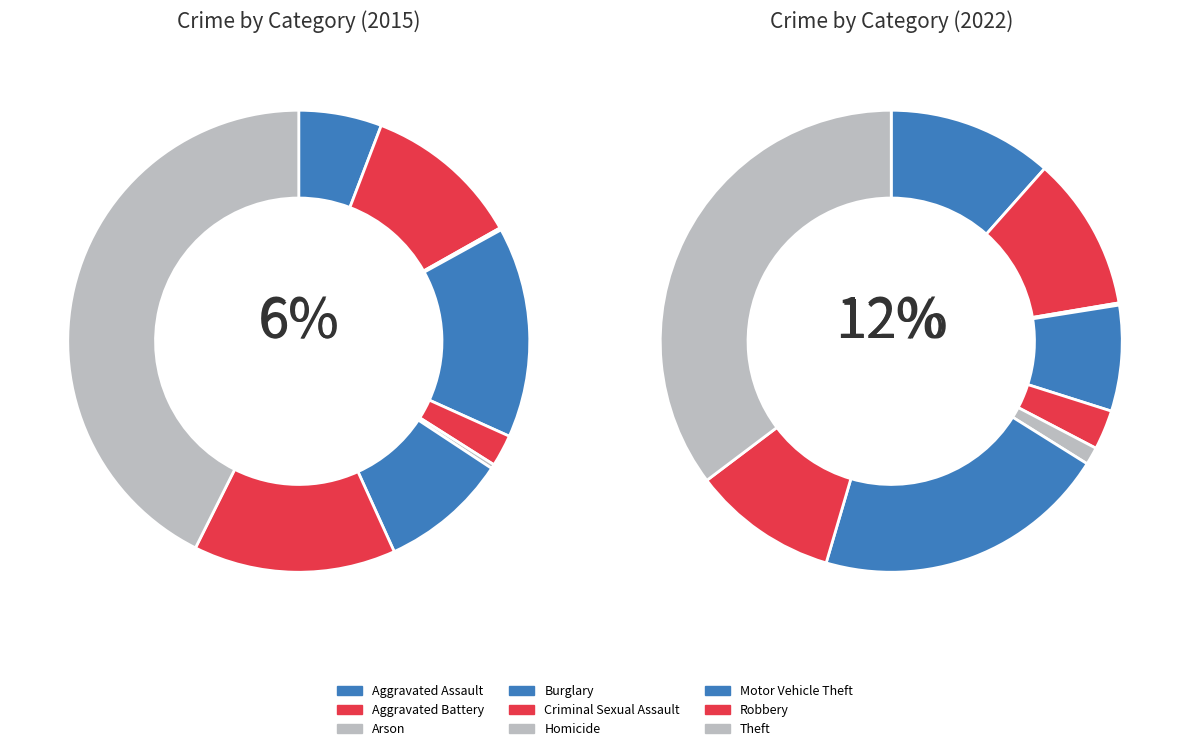

To the nearest percent, what is the average slice percentage?

11%